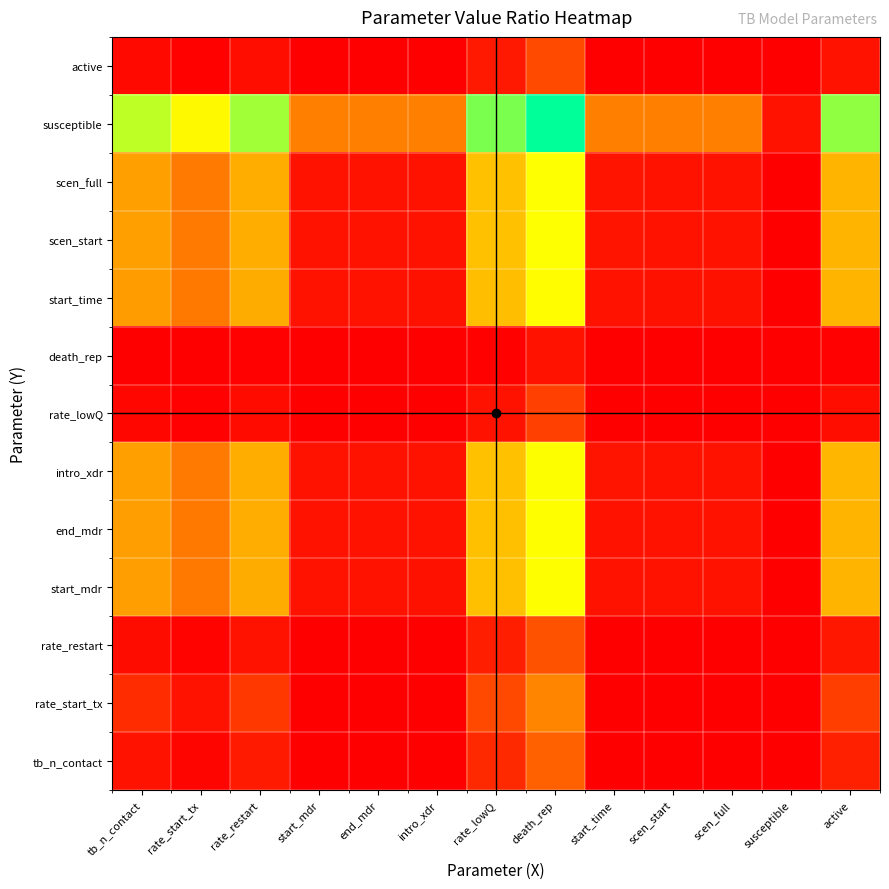

Which label corresponds to the smallest value in the chart?

susceptible